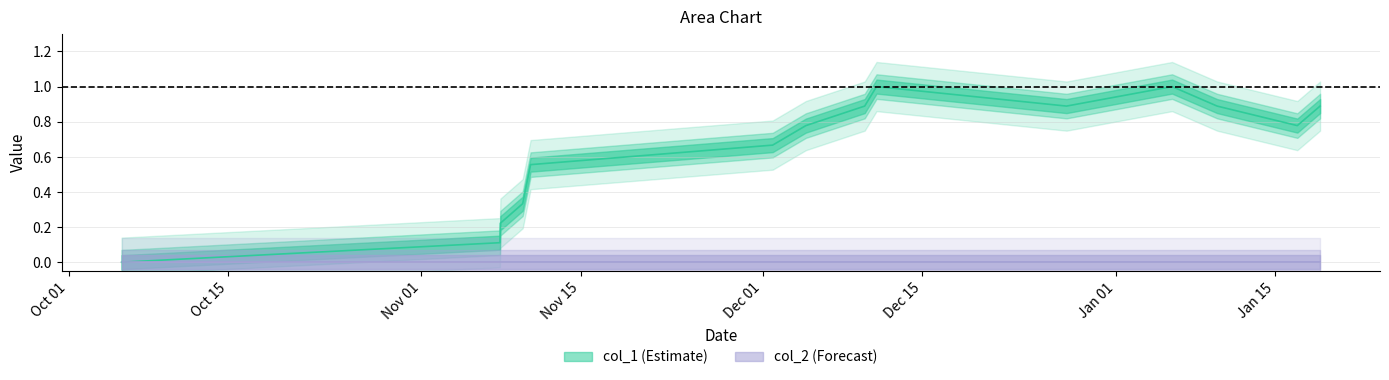

Between 1514390085 and 1515533158, which is larger?

1514390085